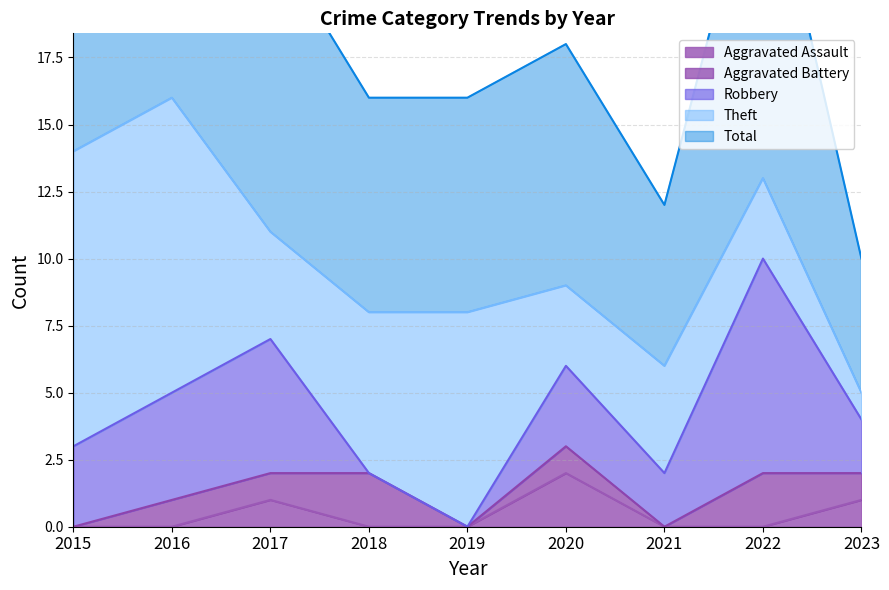

What is the sum of the Robbery values at 2021 and 2015?

5